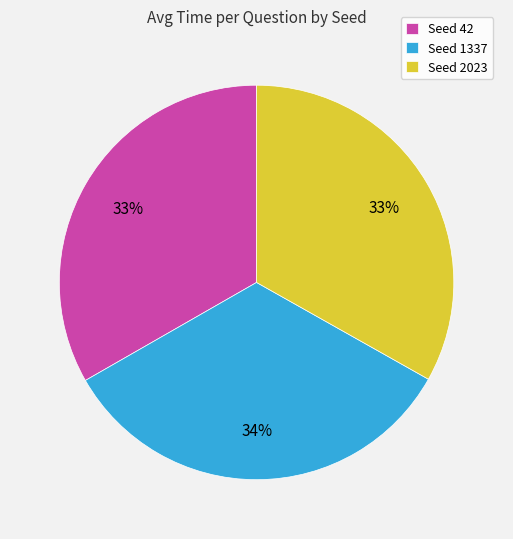

Is there a majority slice in this chart?

No